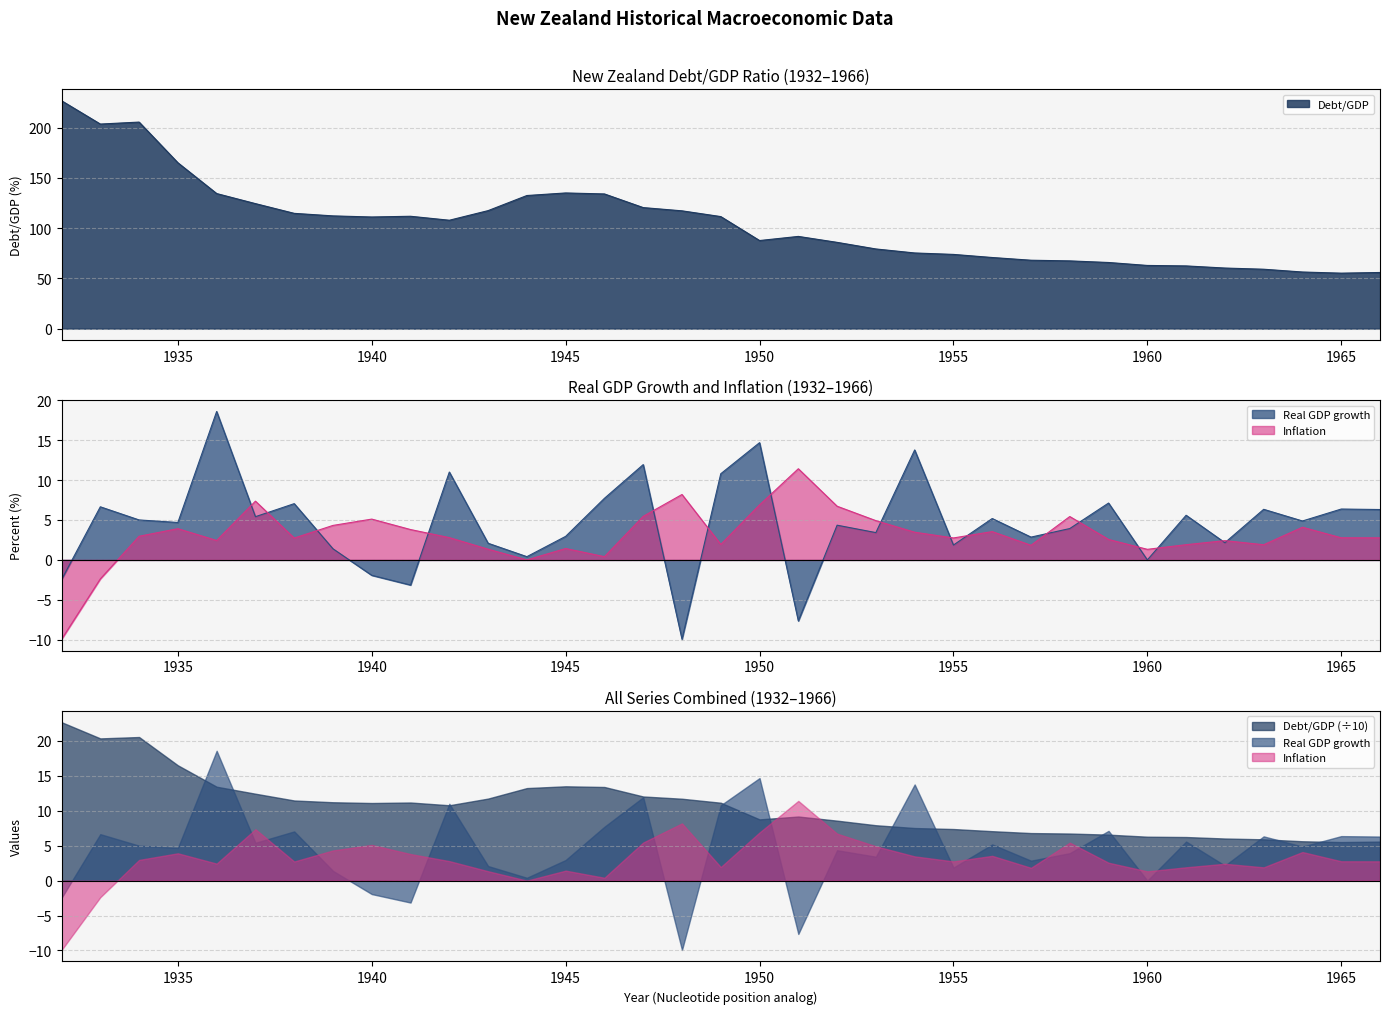

Reading left to right, list all the values displayed in this chart.

Debt/GDP: 1932=226.8	1933=203.6	1934=205.5	1935=165.0	1936=134.4	1937=124.4	1938=114.7	1939=112.2	1940=111.1	1941=111.8	1942=107.8	1943=117.4	1944=132.4	1945=135.0	1946=134.0	1947=120.4	1948=117.2	1949=111.5	1950=87.7	1951=91.8	1952=85.8	1953=79.3	1954=75.3	1955=73.8	1956=70.8	1957=68.1	1958=67.4	1959=65.8	1960=62.9	1961=62.4	1962=60.3	1963=59.1	1964=56.3	1965=55.2	1966=55.9
Real GDP growth: 1932=-2.5	1933=6.6	1934=5.0	1935=4.7	1936=18.6	1937=5.4	1938=7.0	1939=1.4	1940=-1.9	1941=-3.1	1942=11.0	1943=2.1	1944=0.4	1945=3.0	1946=7.7	1947=11.9	1948=-9.9	1949=10.8	1950=14.7	1951=-7.6	1952=4.3	1953=3.4	1954=13.8	1955=1.9	1956=5.2	1957=2.9	1958=3.9	1959=7.1	1960=0.0	1961=5.6	1962=2.2	1963=6.3	1964=4.9	1965=6.4	1966=6.3
Inflation: 1932=-9.9	1933=-2.4	1934=3.0	1935=3.9	1936=2.4	1937=7.4	1938=2.7	1939=4.3	1940=5.1	1941=3.8	1942=2.8	1943=1.3	1944=0.0	1945=1.4	1946=0.4	1947=5.5	1948=8.2	1949=1.9	1950=6.9	1951=11.4	1952=6.7	1953=4.9	1954=3.5	1955=2.7	1956=3.5	1957=1.8	1958=5.4	1959=2.6	1960=1.3	1961=1.9	1962=2.4	1963=1.9	1964=4.1	1965=2.8	1966=2.8